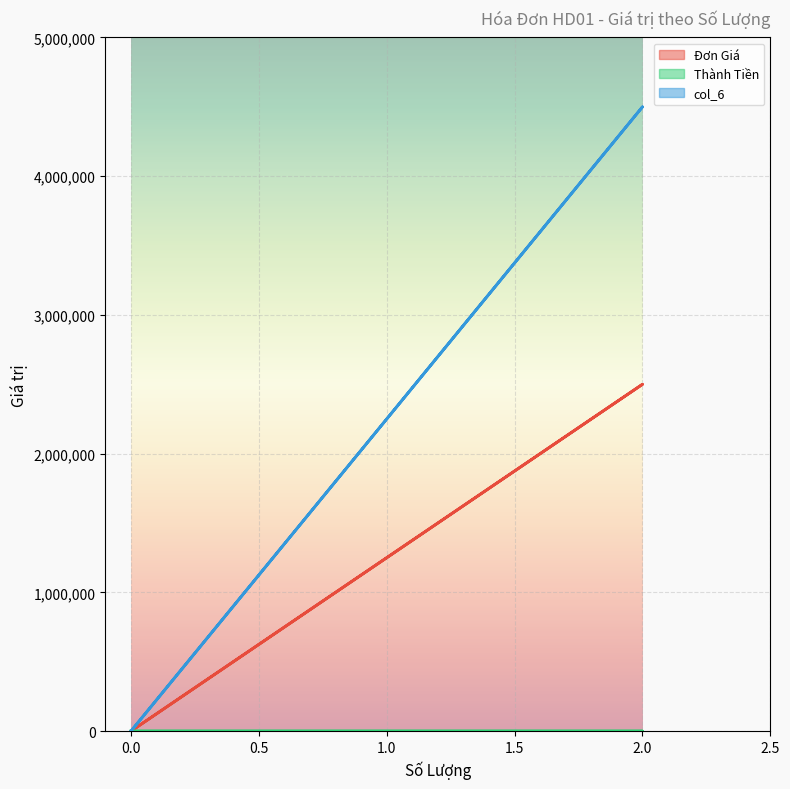

How many lines are shown in the chart?

3